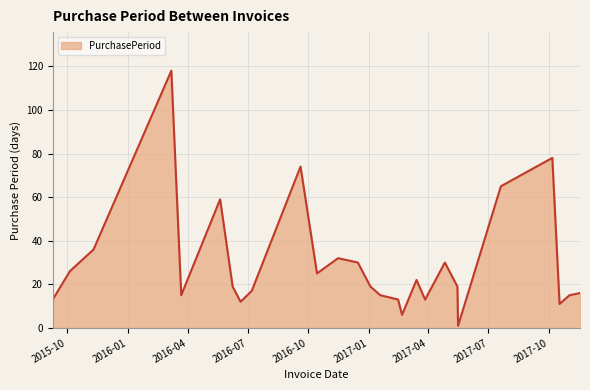

Reading right to left, extract all data points from this chart.

16	15	11	78	65	1	19	30	13	22	6	13	14	15	19	30	32	25	74	17	12	19	59	15	118	36	26	13